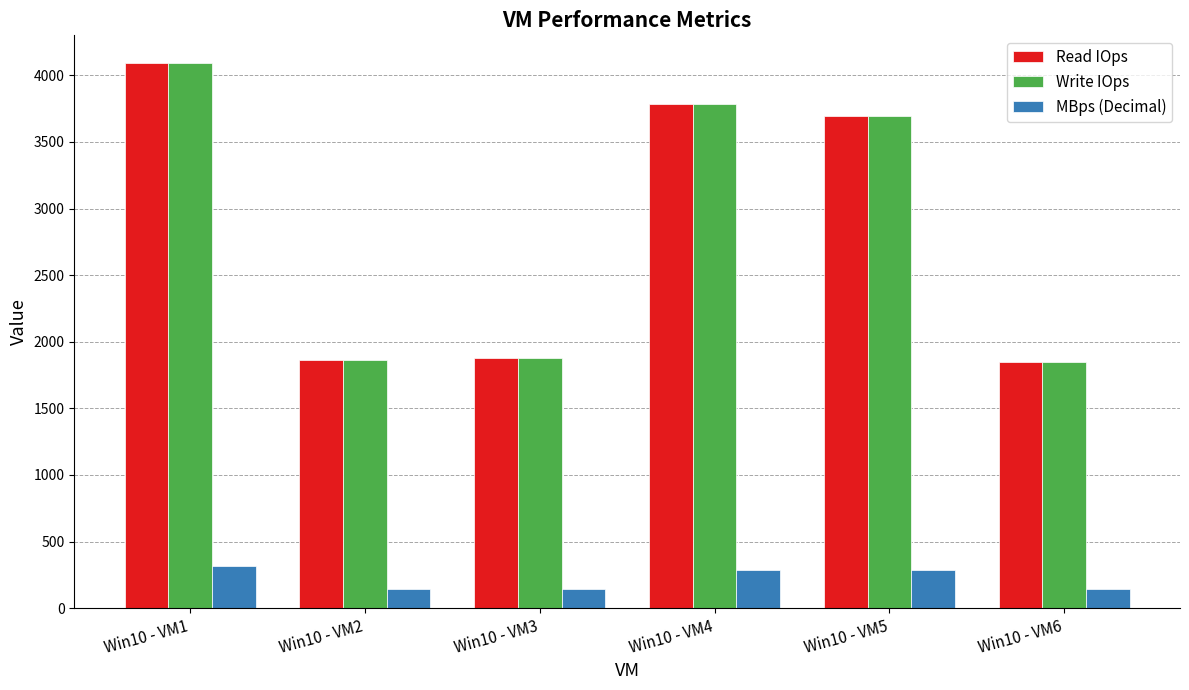

What is the difference between the maximum and minimum values in the MBps (Decimal) series?

171.9